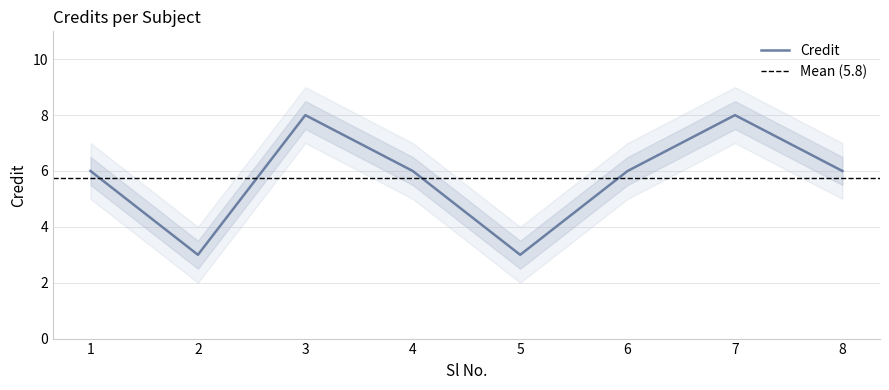

What is the value of the 6th point from the left?

6